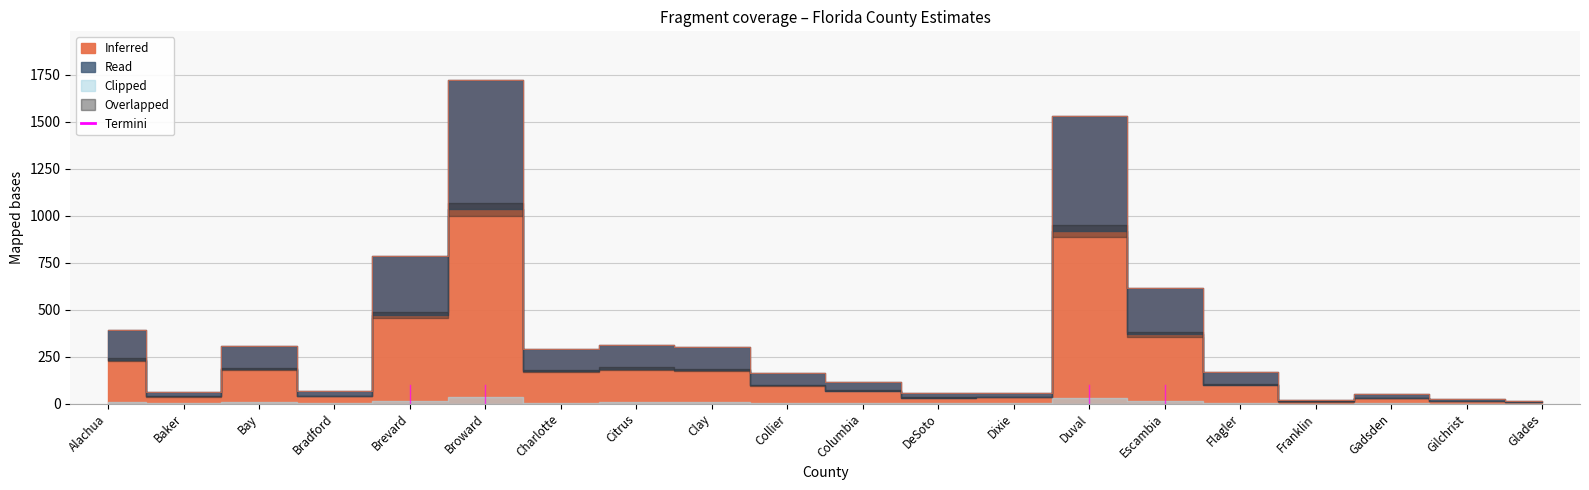

Where is the first local maximum?

Bay